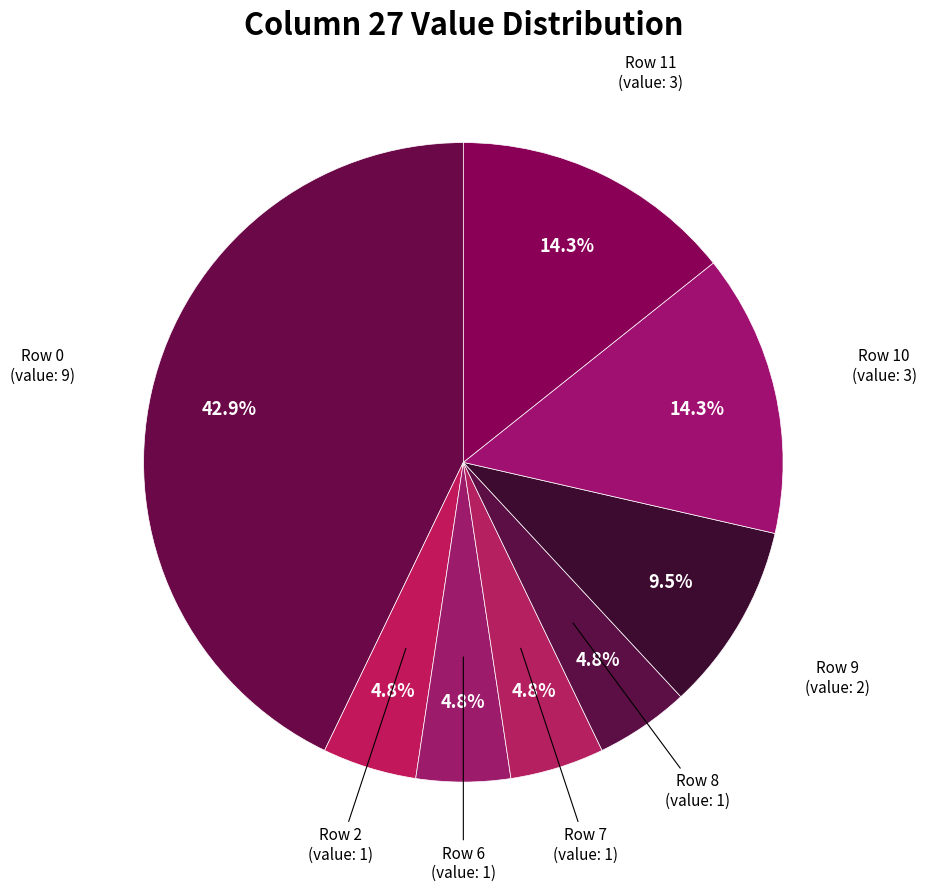

What is the total percentage of Row 2 and Row 0?

47.6%